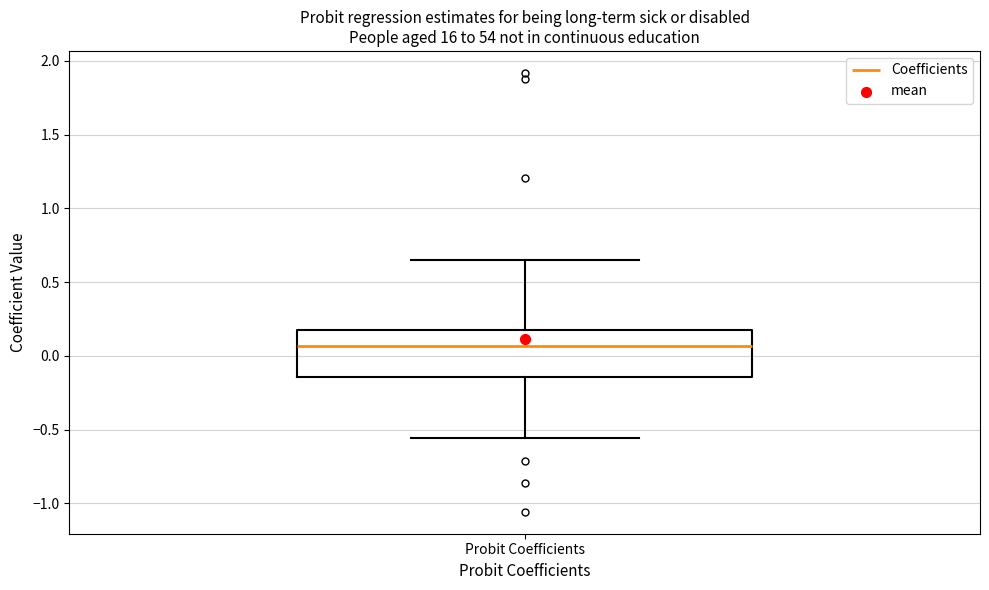

Where does the median line of the box for Probit Coefficients sit on the y-axis? The values are not printed on the chart, so give them approximately, as read against the axis.

0.05